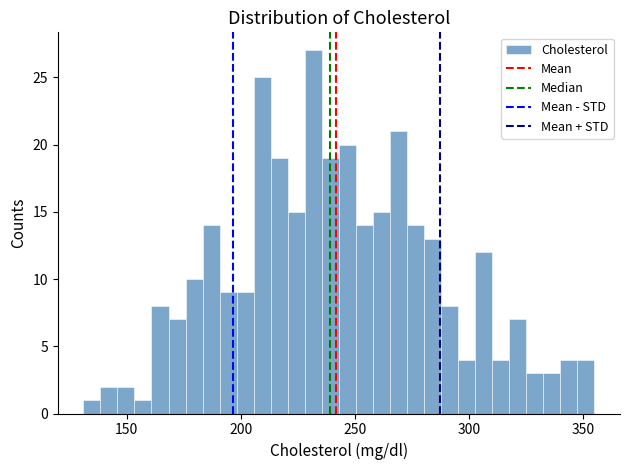

Around what value on the x-axis is the tallest bar? Give the approximate position of its centre, as read against the axis.

230